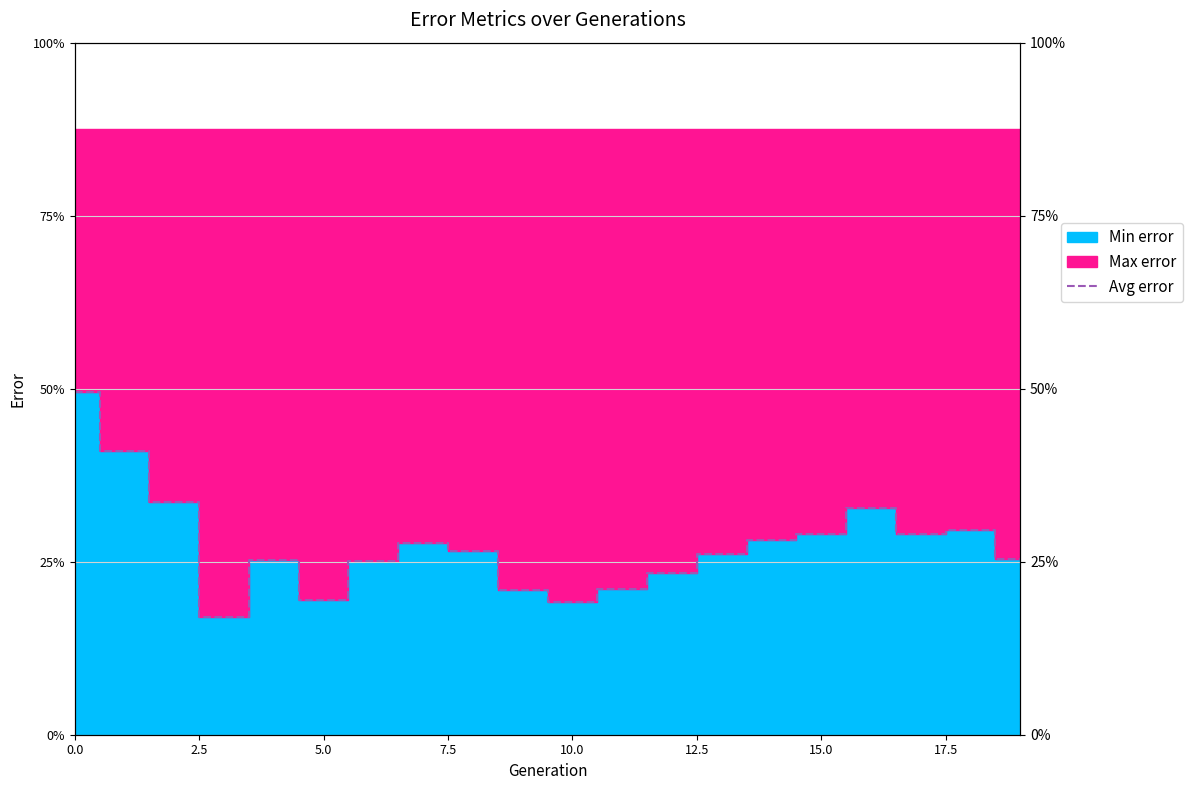

What is the value of the 20th point from the left?

0.3